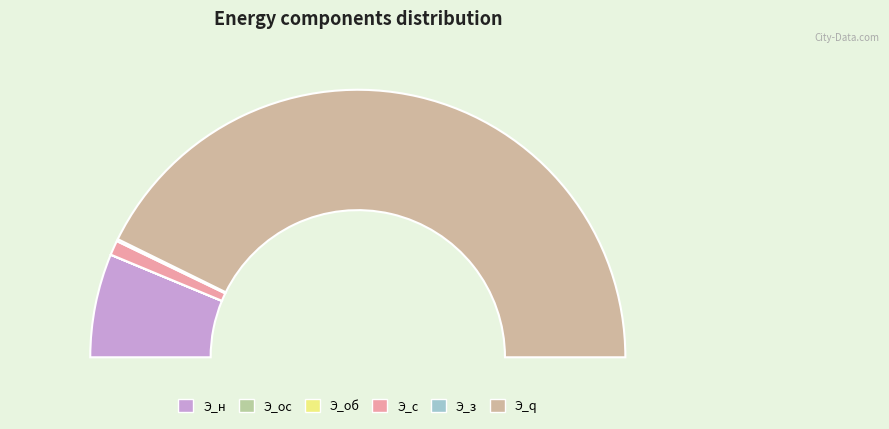

What is the change in value from Э_ос to Э_с?

+15.5